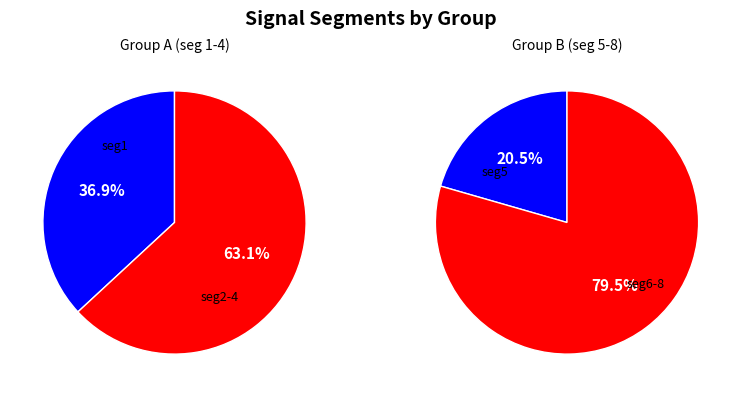

How many segments does this pie chart have?

8